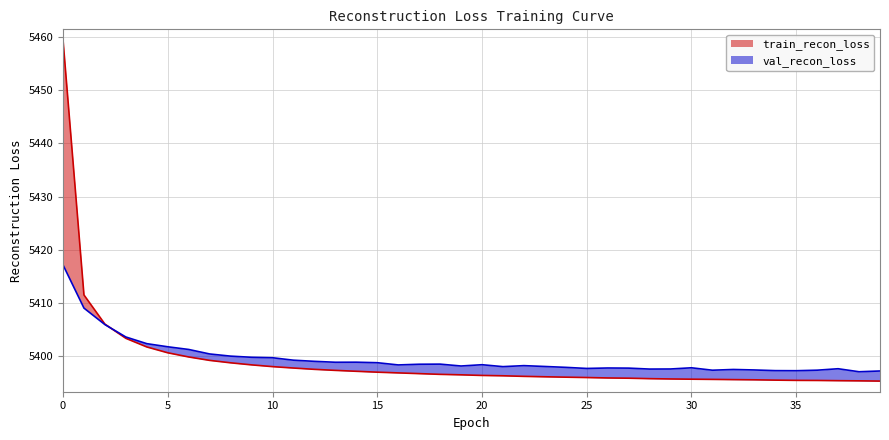

At how many categories does at least one series exceed 5442?

1